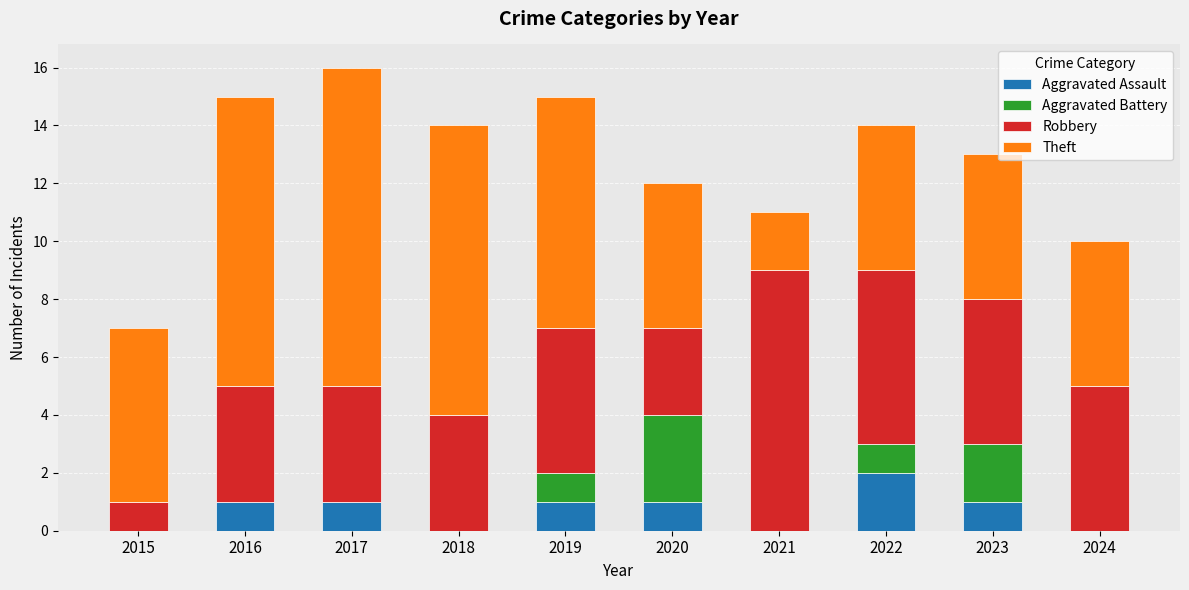

What is the total value across all series at 2021?

11